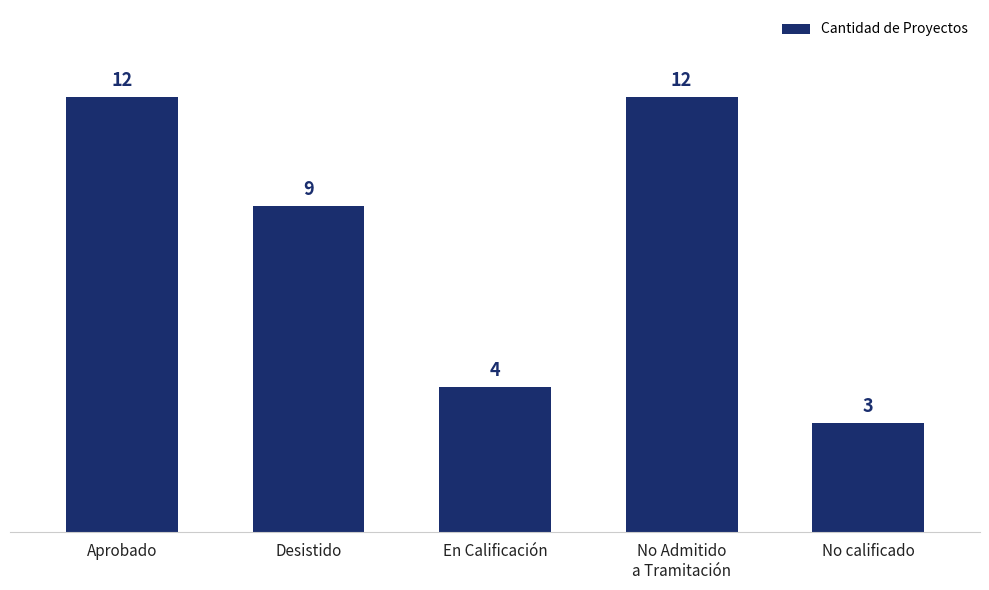

Reading left to right, list all the values displayed in this chart.

12	9	4	12	3